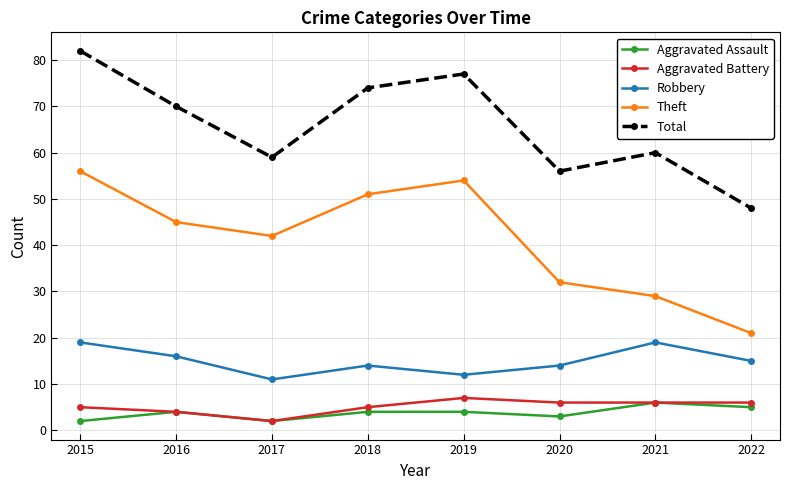

The Theft series shows 23 at 2017. True or false?

False